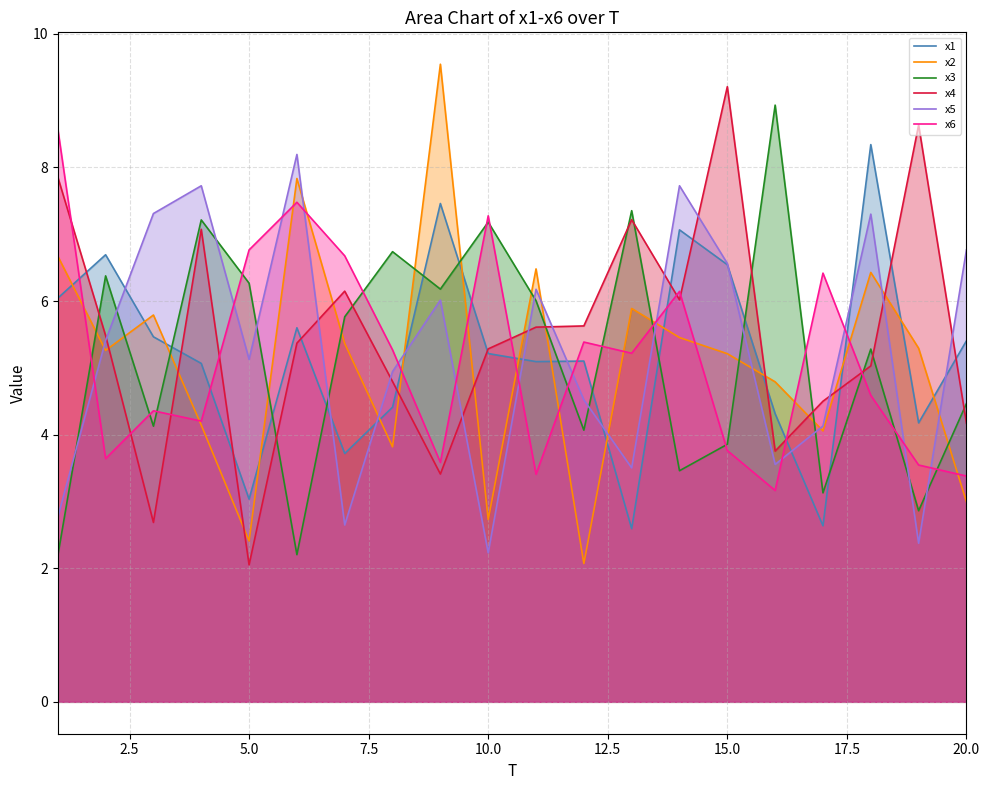

What value does the x2 series have at 10.0?

2.7